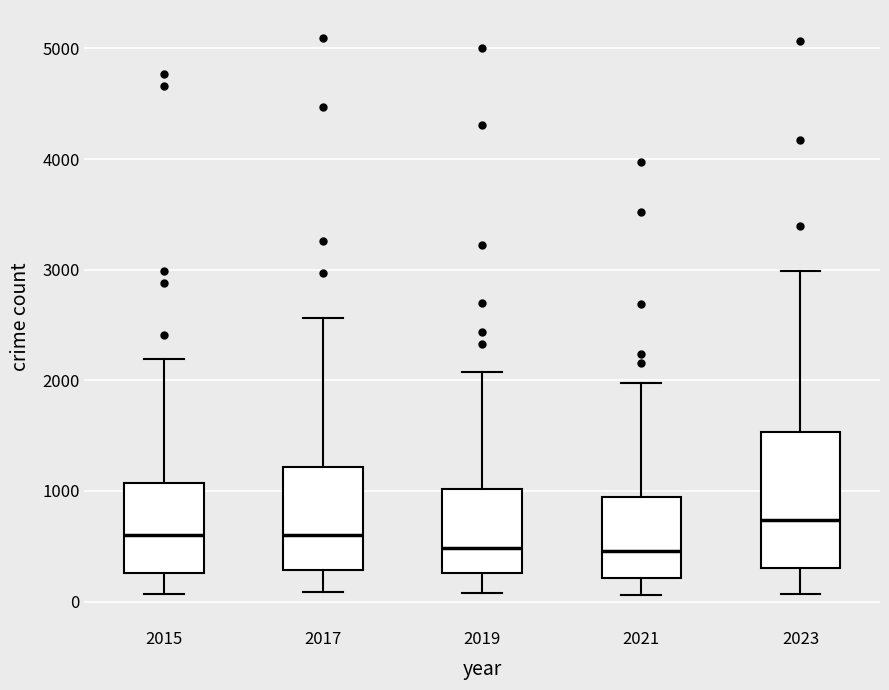

Where does the median line of the box at x = 2017 sit on the y-axis? The values are not printed on the chart, so give them approximately, as read against the axis.

600